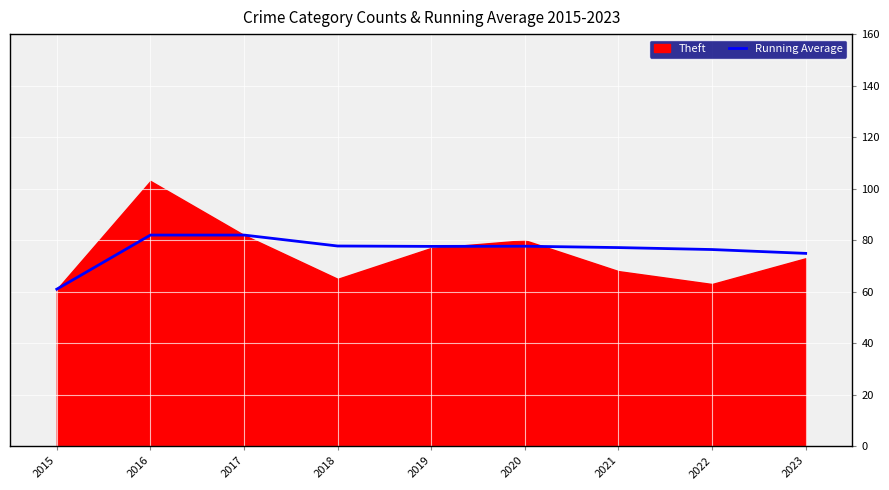

What is the minimum value for Running Average?

61.0